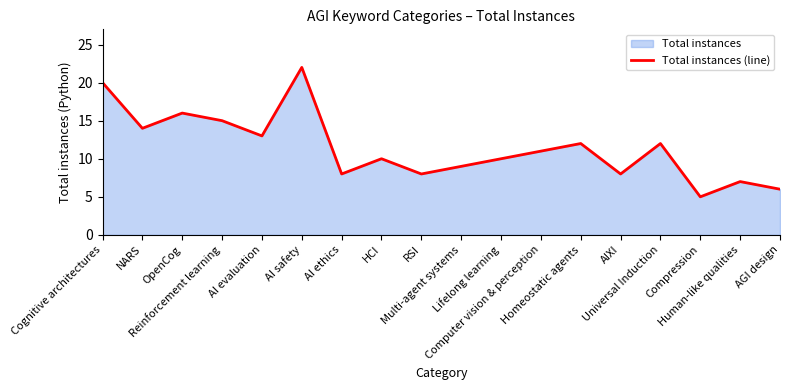

How many points are lower than both their immediate neighbors (excluding endpoints)?

6